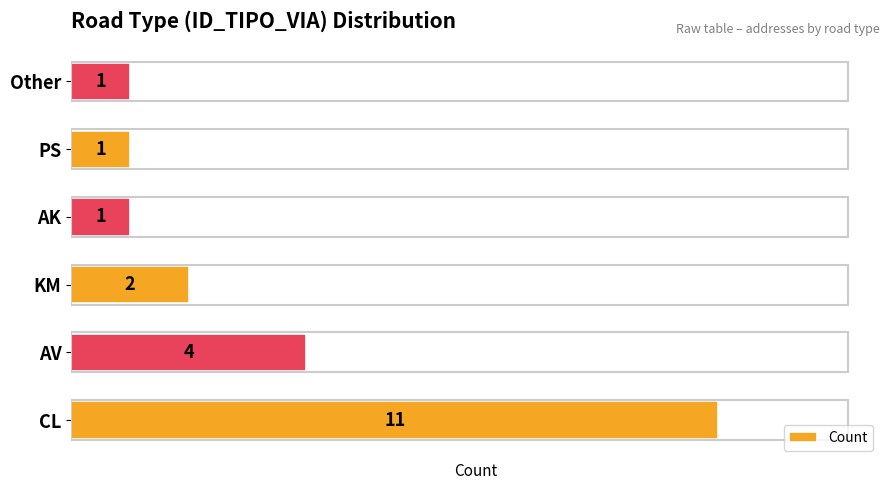

Which category has the highest value across all series?

CL